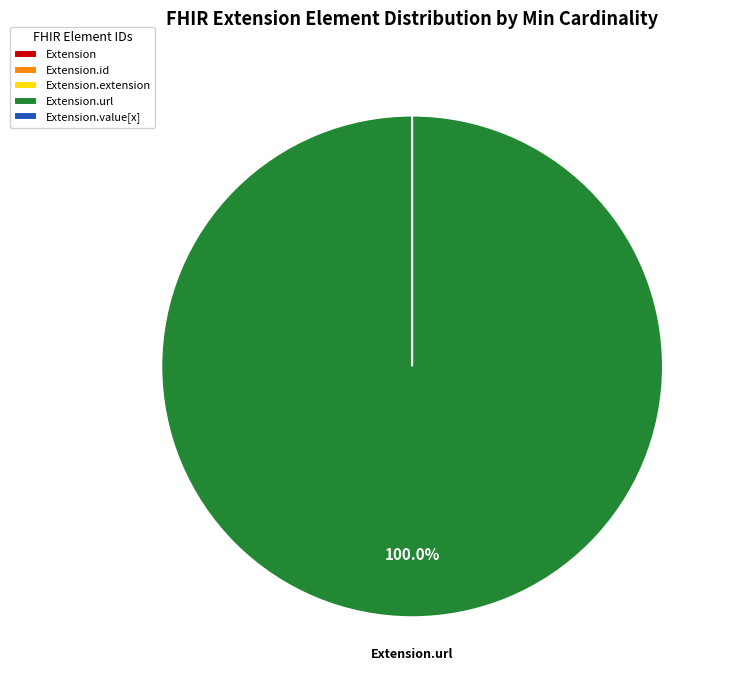

Which category has the smallest portion of the pie?

Extension